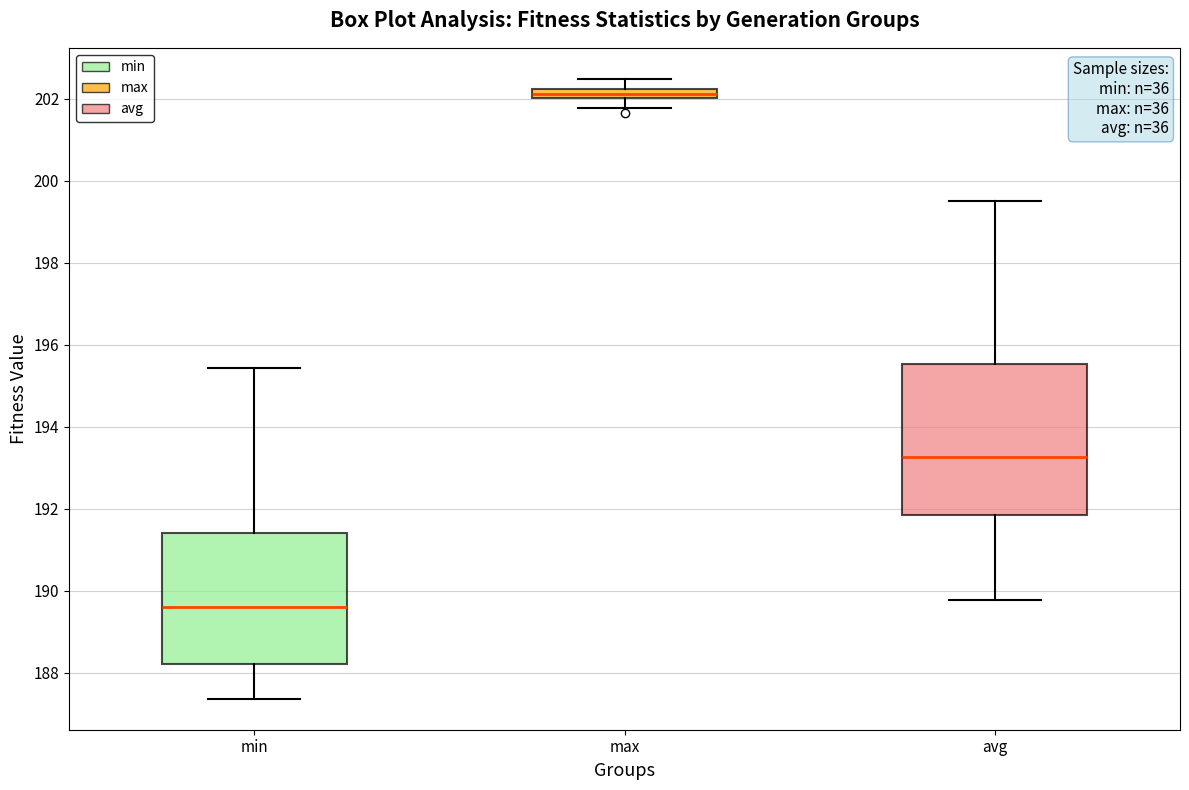

Where does the lower whisker of the box for avg end on the y-axis? The values are not printed on the chart, so give them approximately, as read against the axis.

189.8